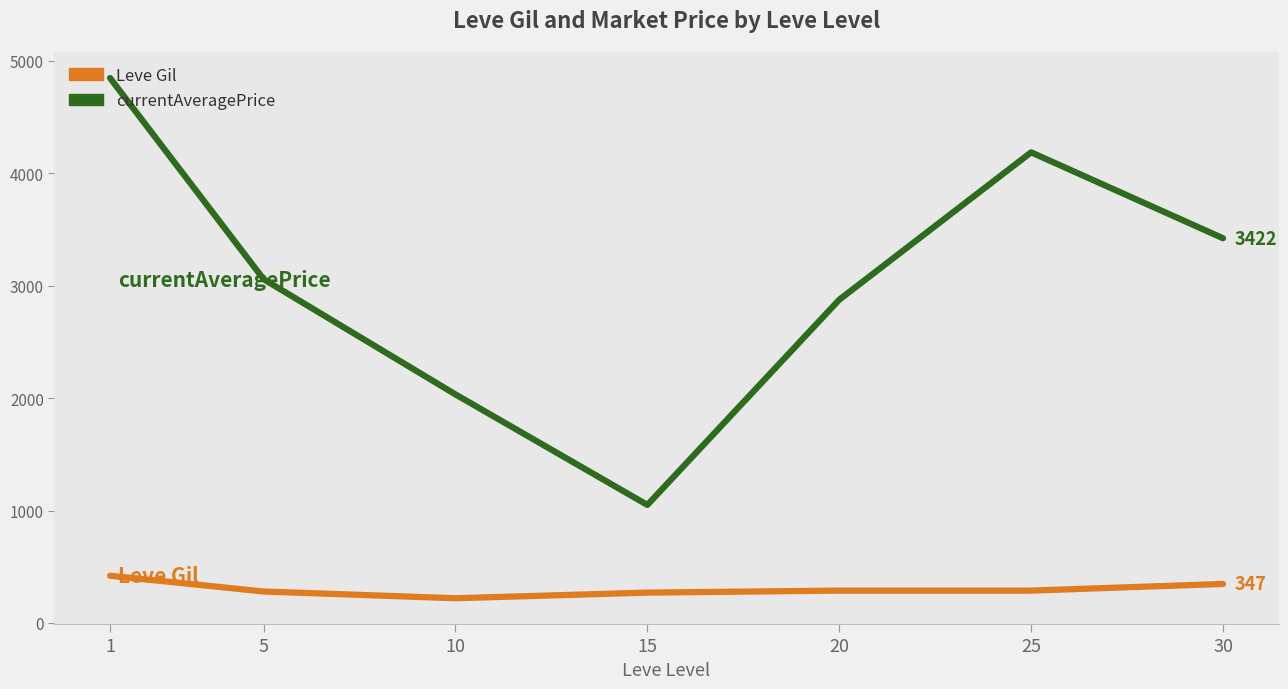

Which series has the largest total across all categories?

currentAveragePrice